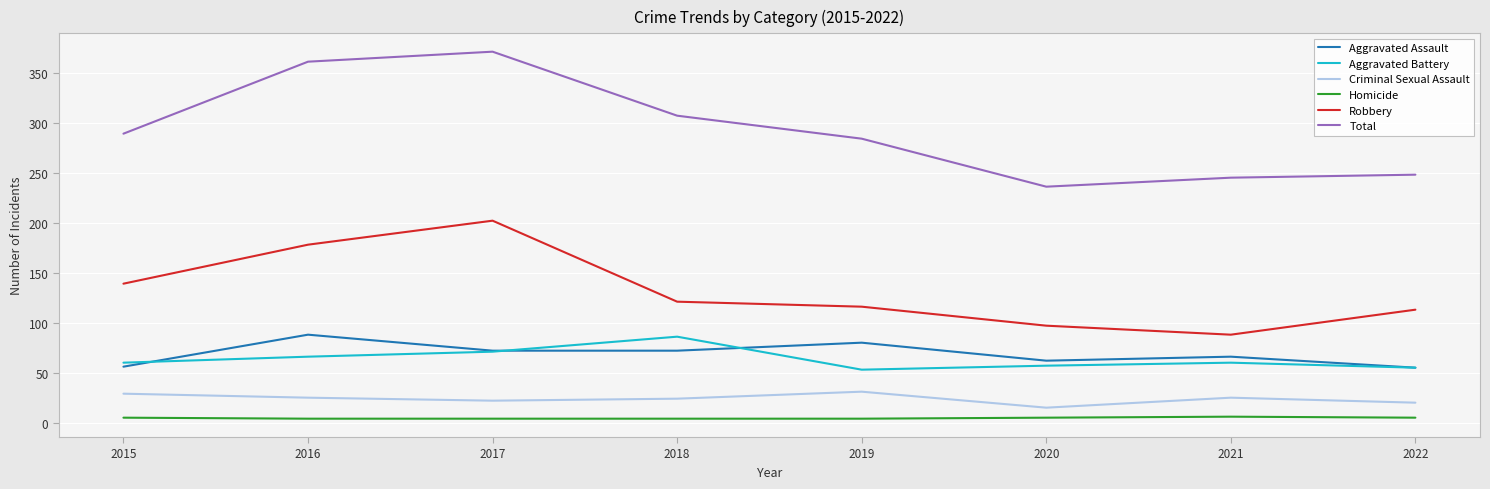

Is the value of Criminal Sexual Assault at 2016 greater than the value of Aggravated Battery at 2018?

No